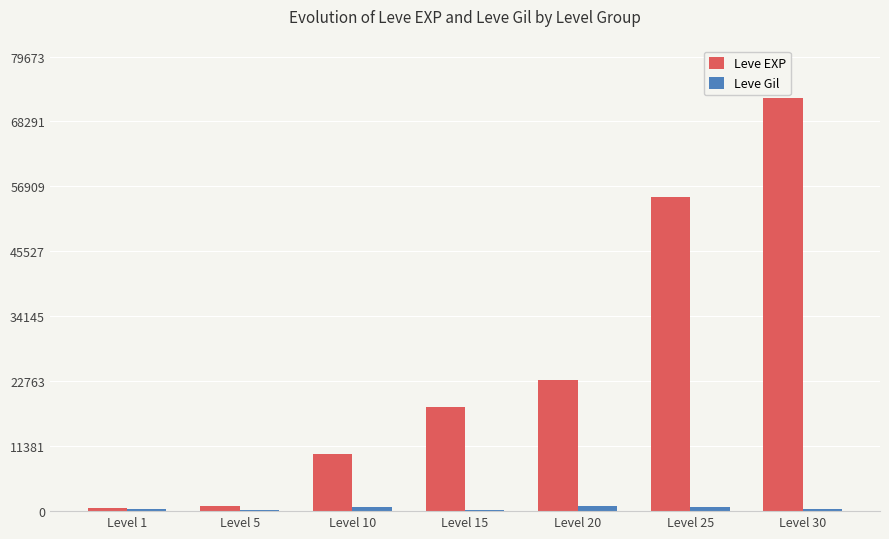

Which series has the largest total across all categories?

Leve EXP